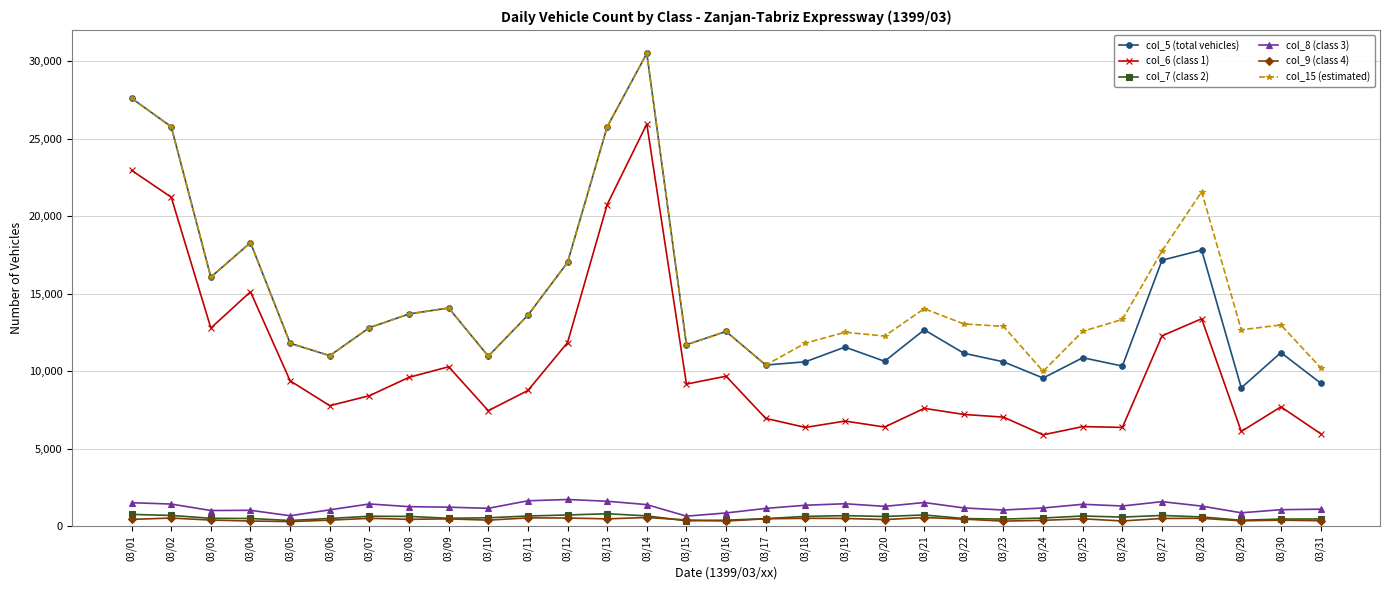

Which category has the highest value across all series?

03/14